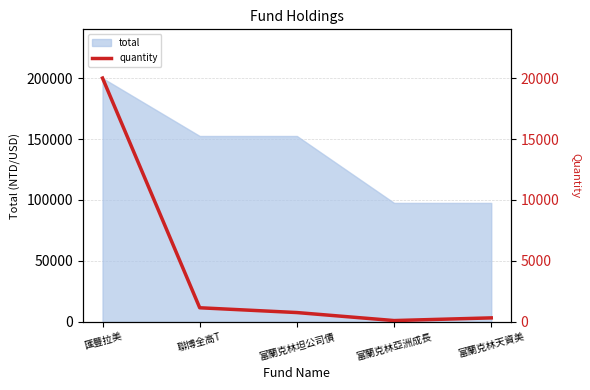

Rank the categories by value from lowest to highest.

富蘭克林亞洲成長, 富蘭克林天資美, 富蘭克林坦公司債, 聯博全高T, 匯豐拉美